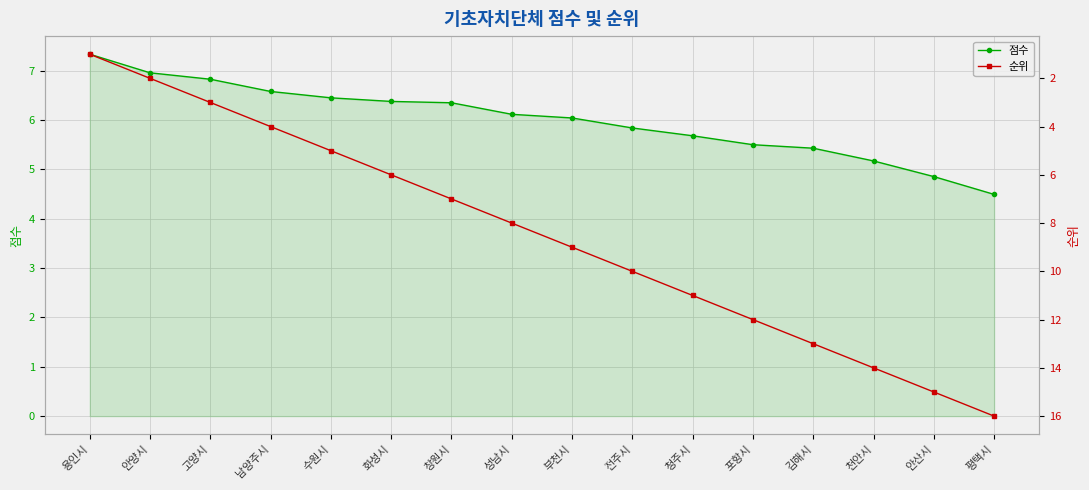

Between 고양시 and 안산시, which is larger?

고양시